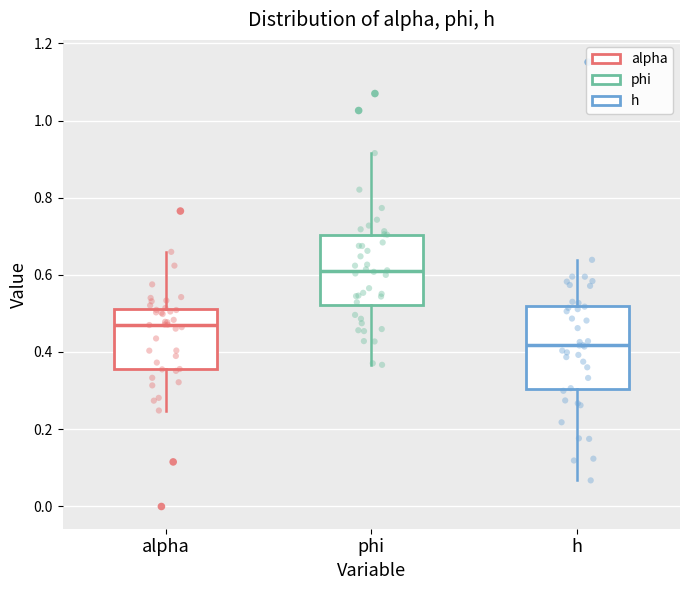

Which box is the tallest, from its lower edge to its upper edge?

h